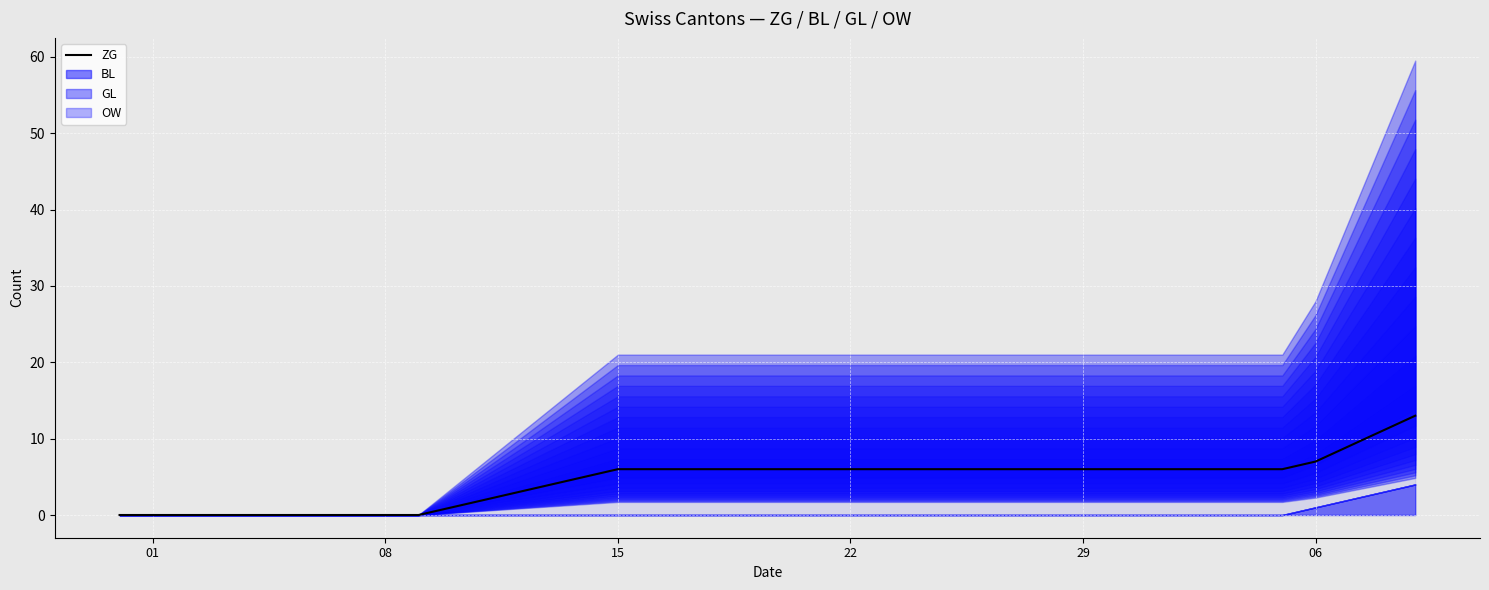

What is the sum of the values at 8 and 35?

6